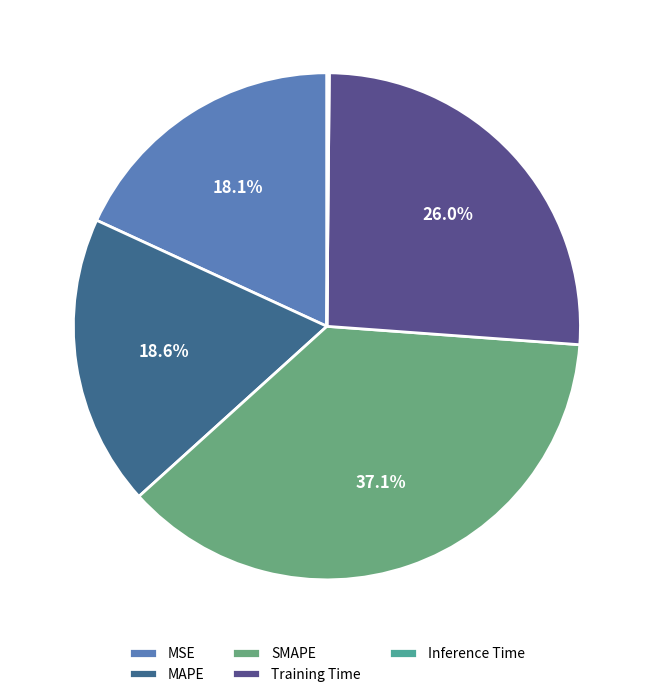

What percentage is the SMAPE slice, to the nearest percent?

37%